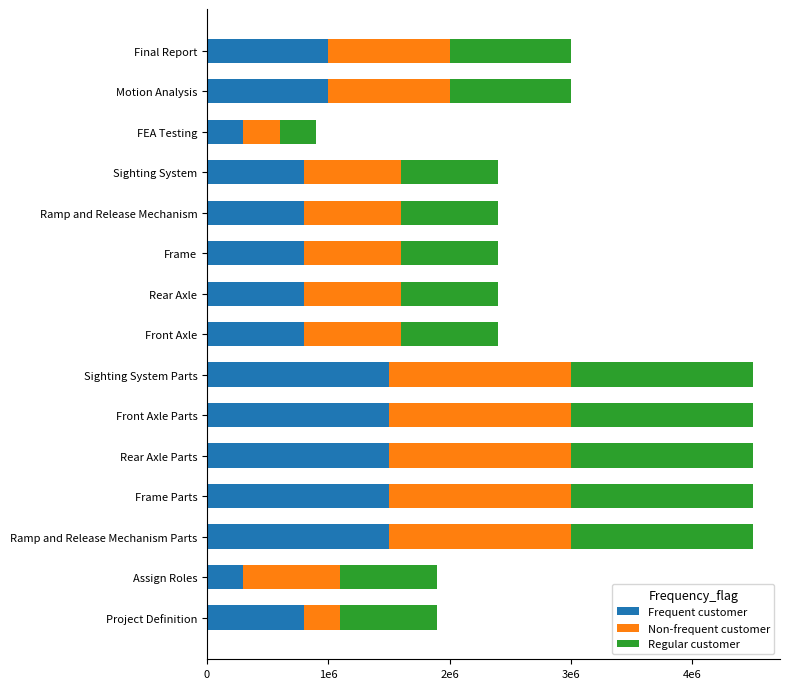

What are all the series names shown in the legend?

Frequent customer, Non-frequent customer, Regular customer